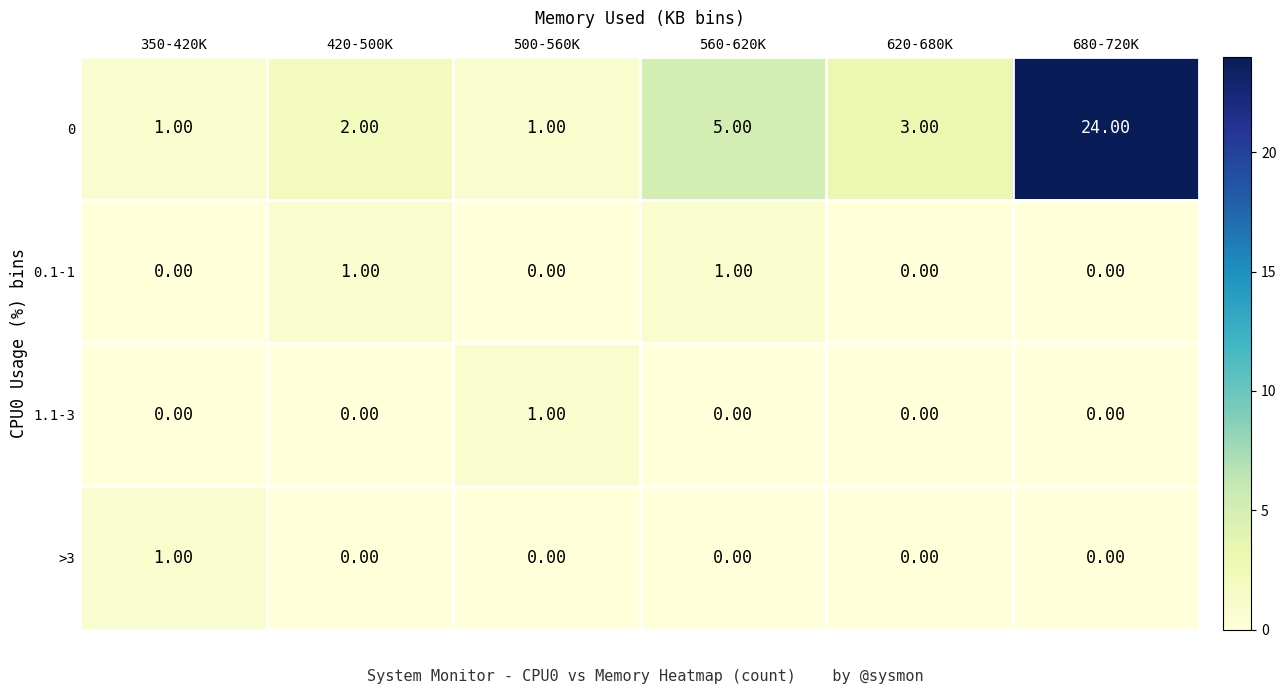

At how many categories does at least one series exceed 13?

1